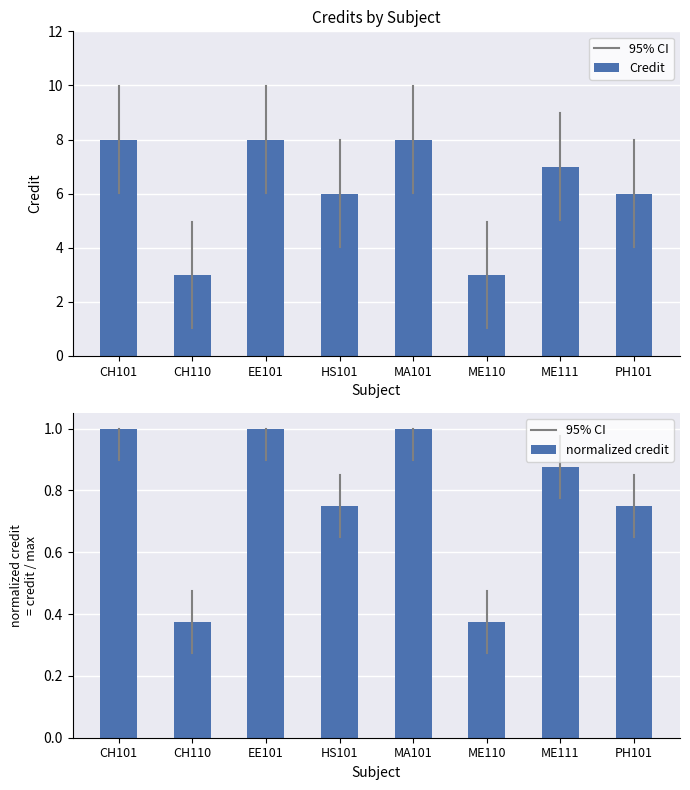

Rank the series by their average value, from highest to lowest.

Credit, normalized credit